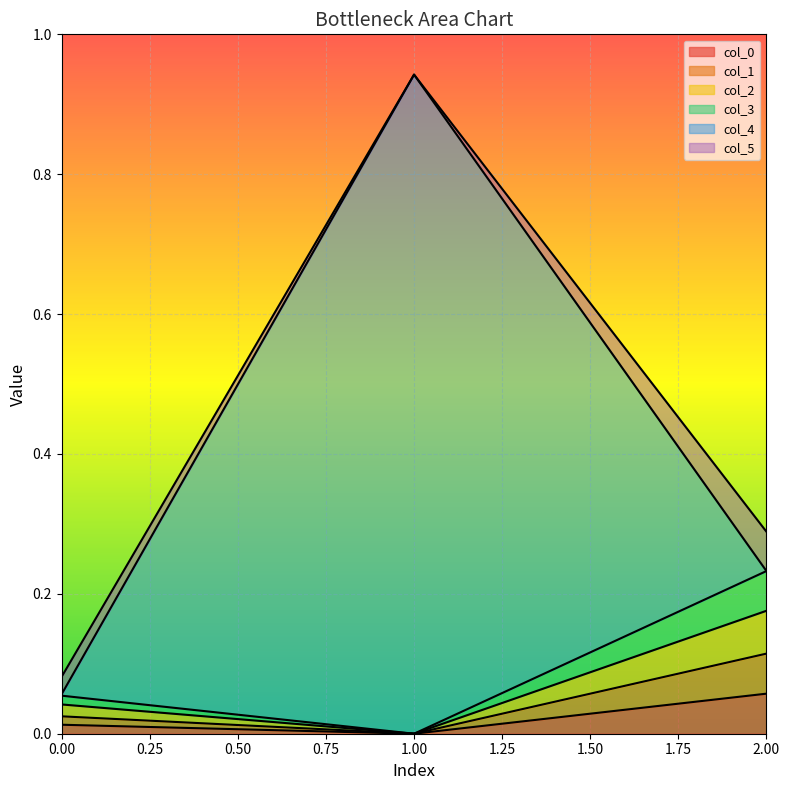

At which category is the sum across all series the highest?

1.00